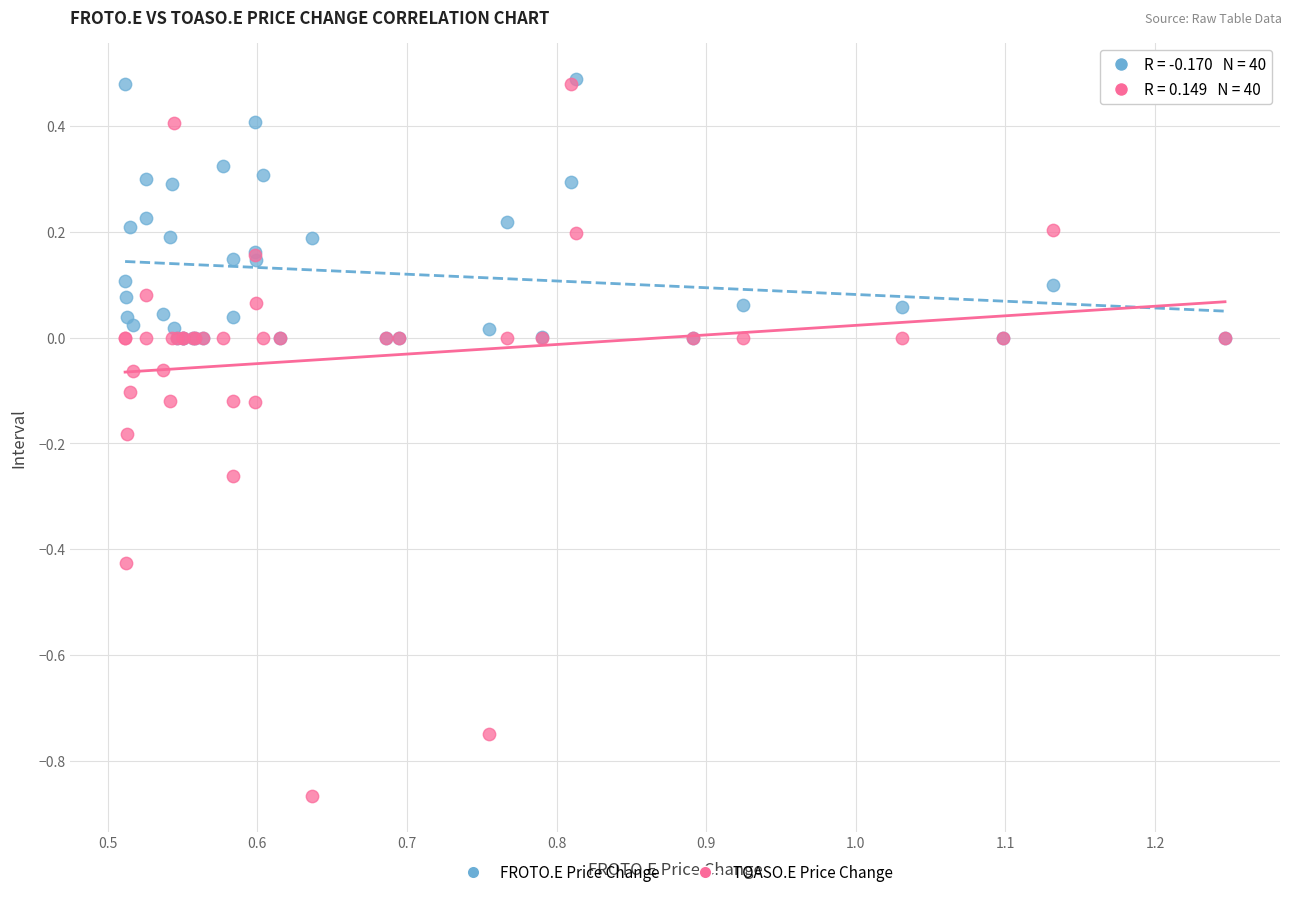

Which series reaches the minimum Y coordinate?

TOASO.E Price Change